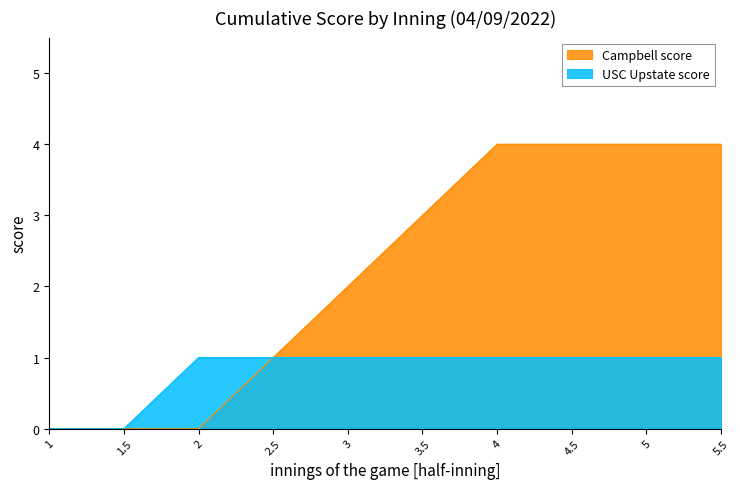

How many categories are shown in the chart?

10